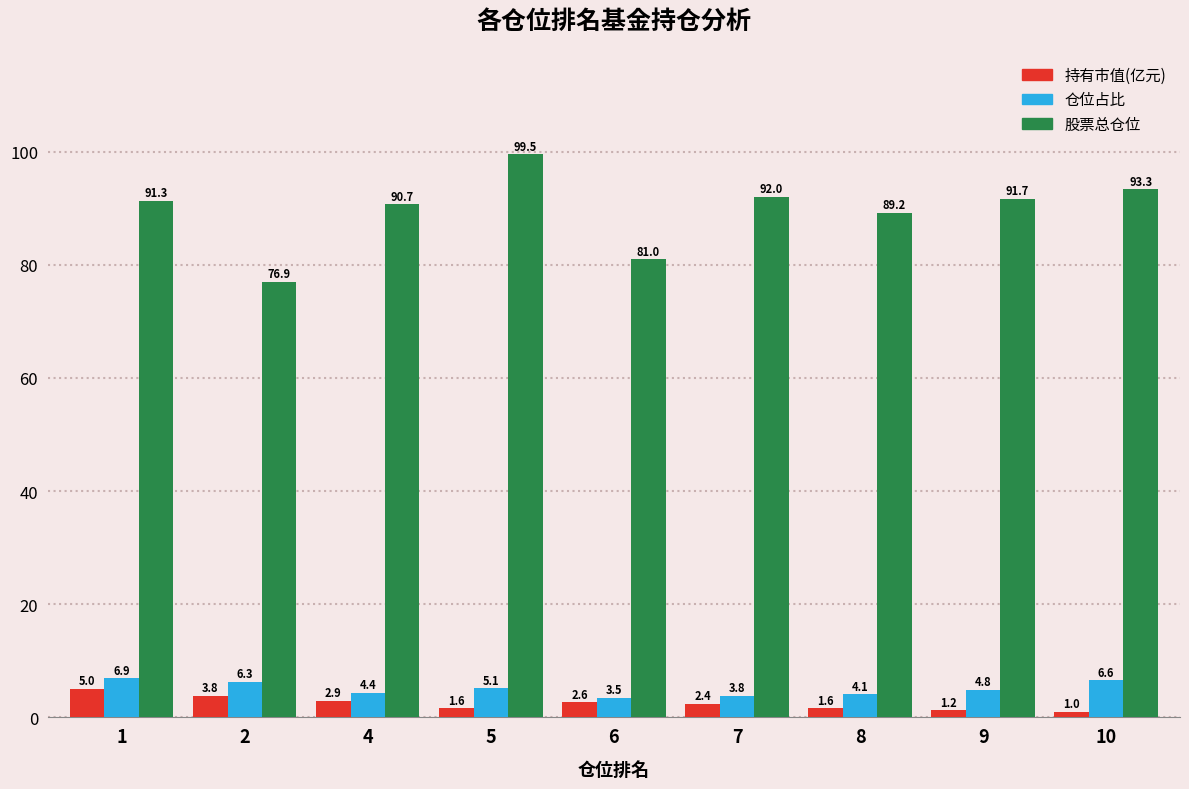

Reading left to right, what are all the values shown in this chart?

持有市值(亿元): 5.0	3.8	2.9	1.6	2.6	2.4	1.6	1.2	1.0
仓位占比: 6.9	6.3	4.4	5.1	3.5	3.8	4.1	4.8	6.6
股票总仓位: 91.3	76.9	90.7	99.5	81.0	92.0	89.2	91.7	93.3